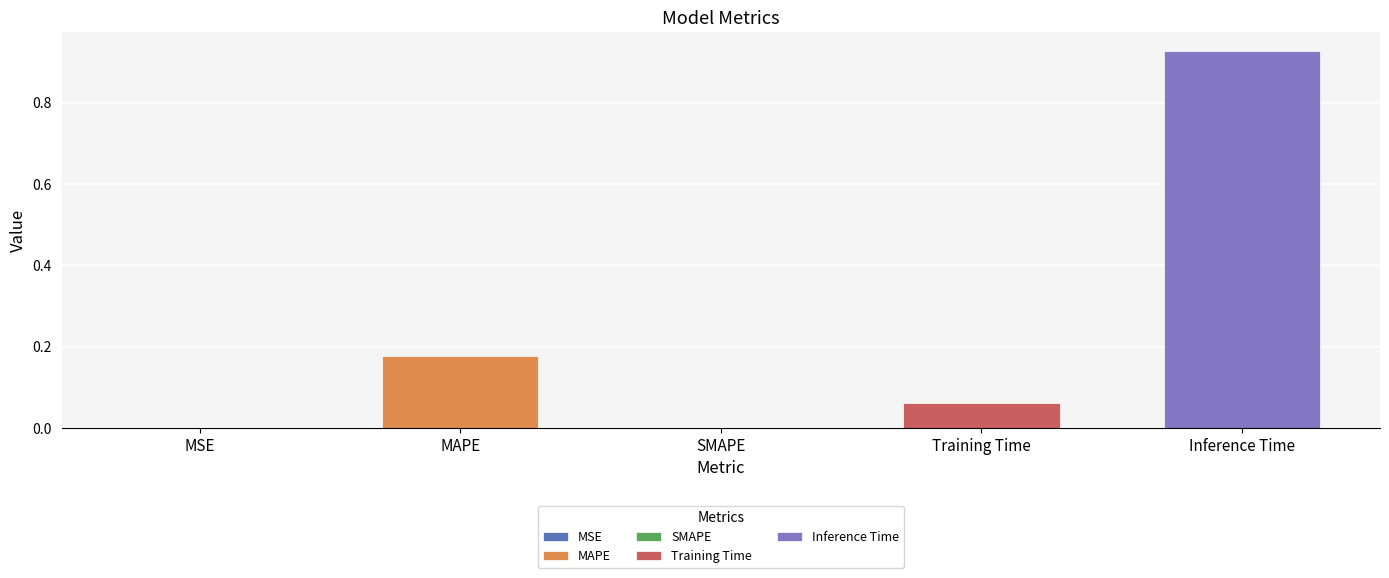

Reading left to right, extract all data points from this chart.

MSE=0.0	MAPE=0.2	SMAPE=0.0	Training Time=0.1	Inference Time=0.9